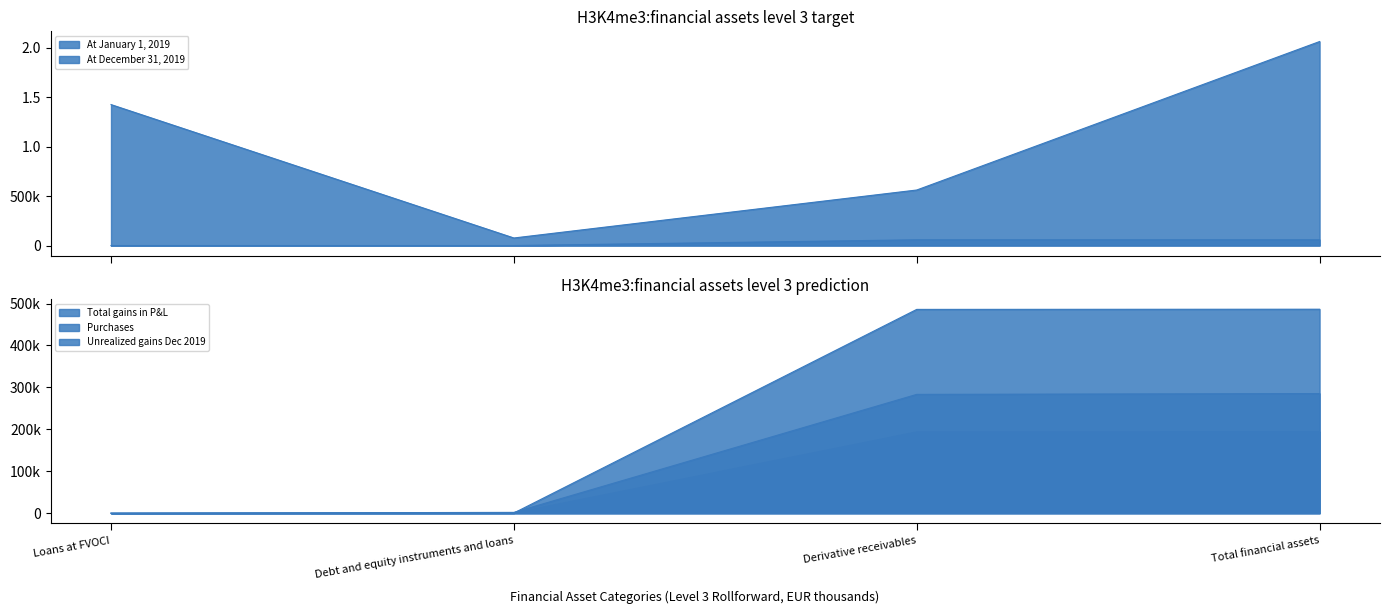

What is the total value across all series at Loans at FVOCI?

1425403